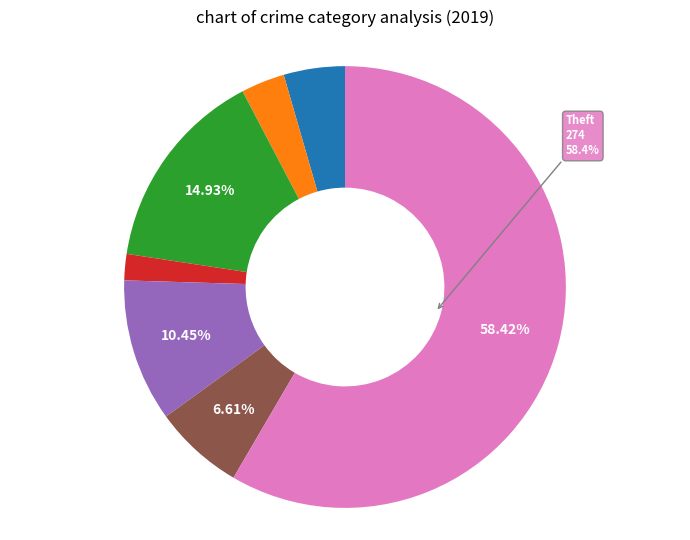

How many segments does this pie chart have?

7